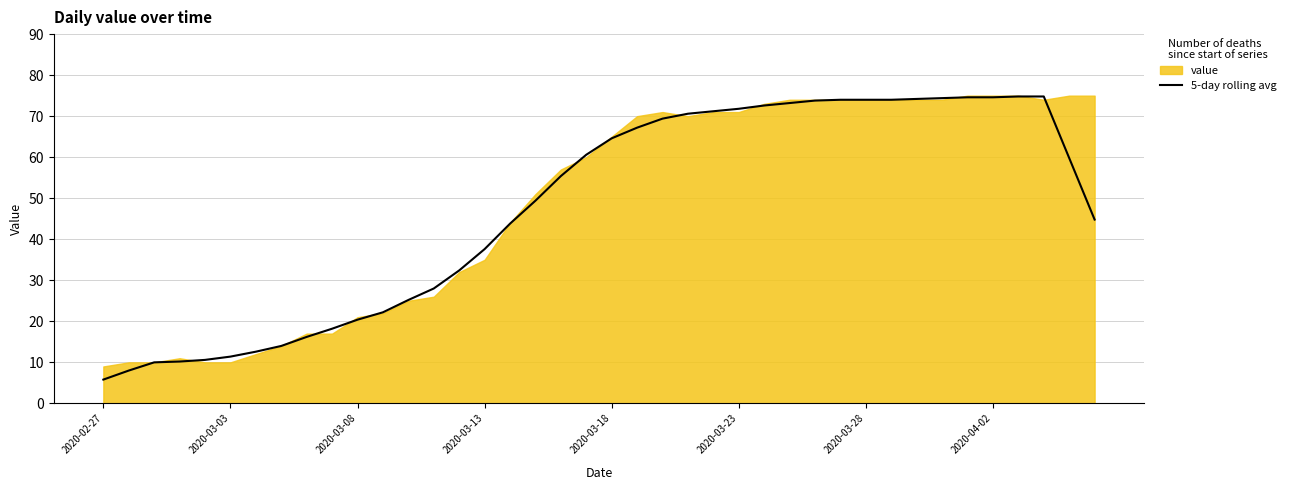

Is it true that the value at 24 is 115.8?

False